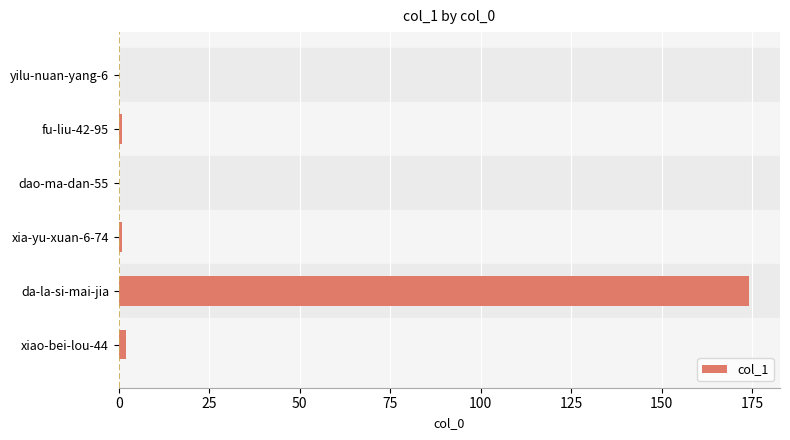

Which label corresponds to the largest value in the chart?

da-la-si-mai-jia